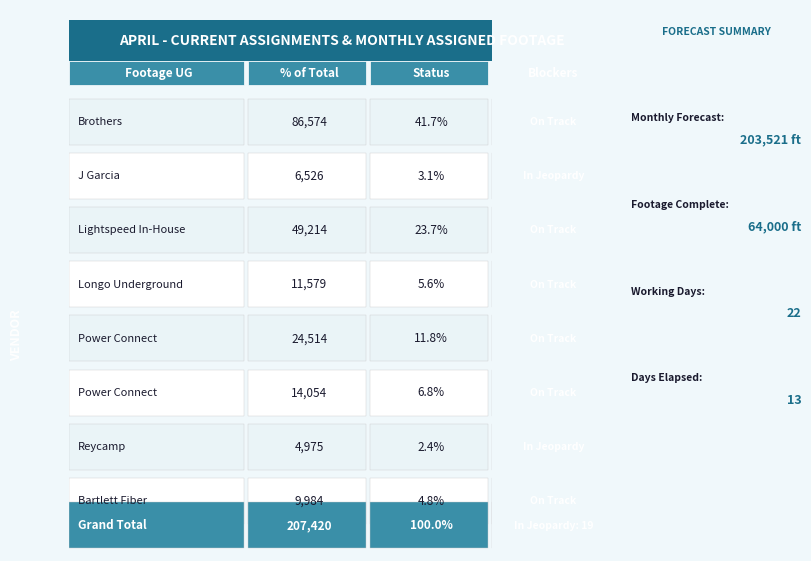

What is the smallest value displayed?

4975